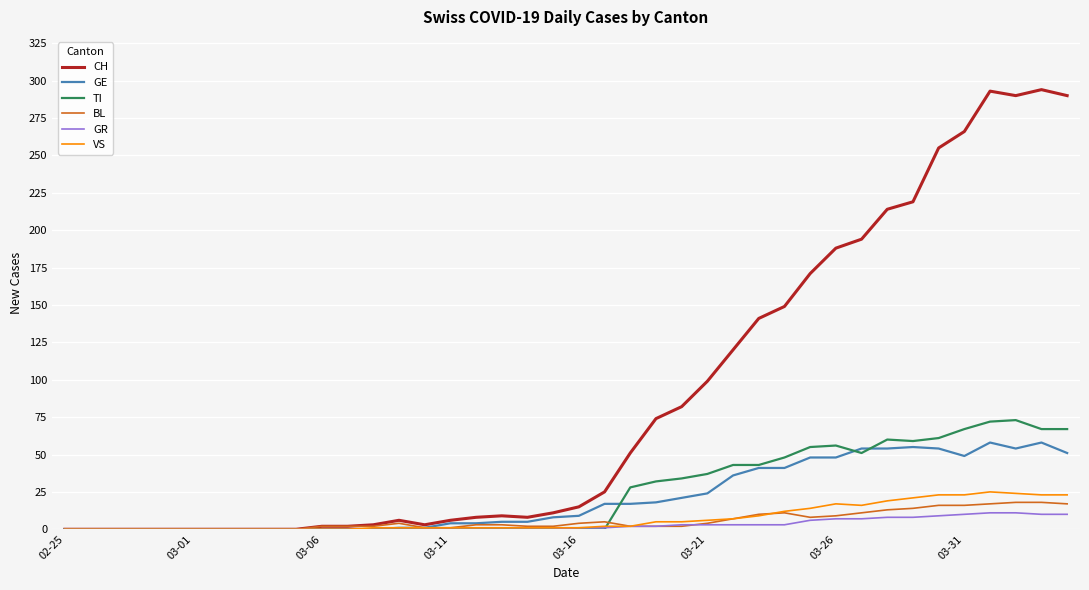

What is the maximum value shown in the chart?

294